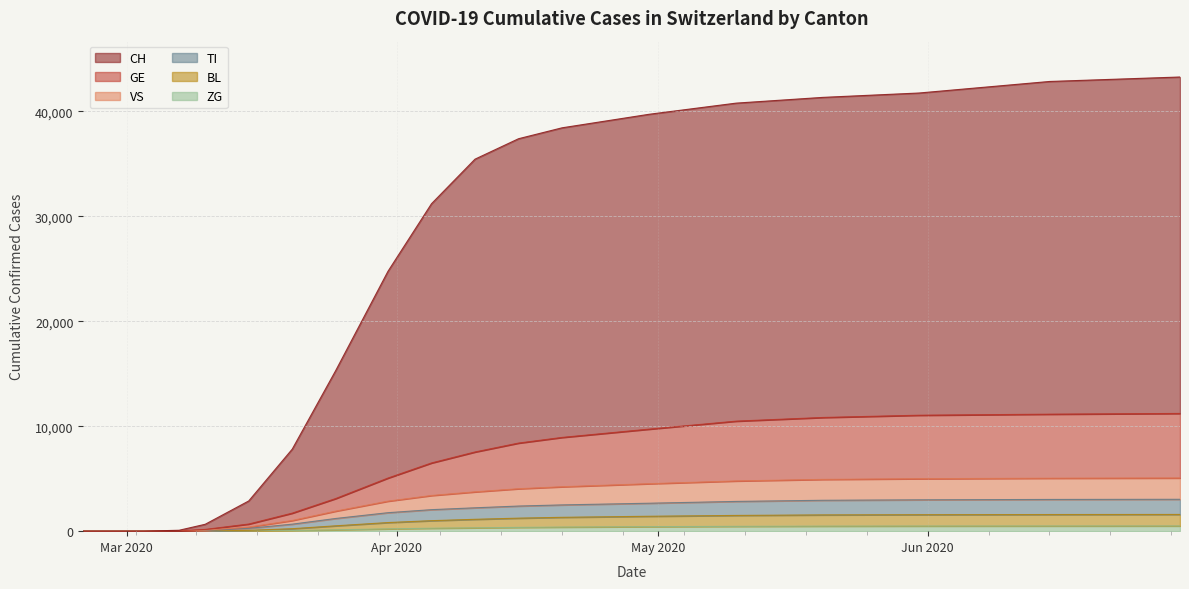

How many values in GE are above zero?

16